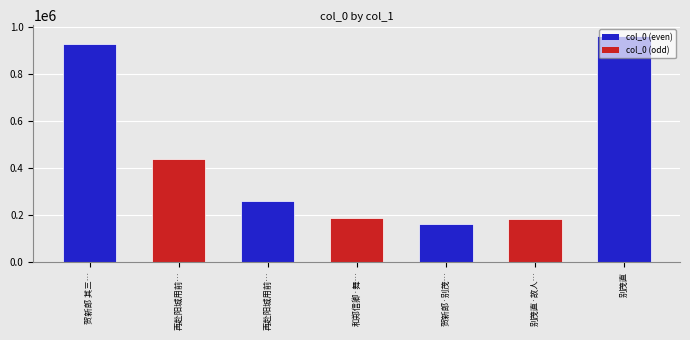

How many series are shown in this chart?

1